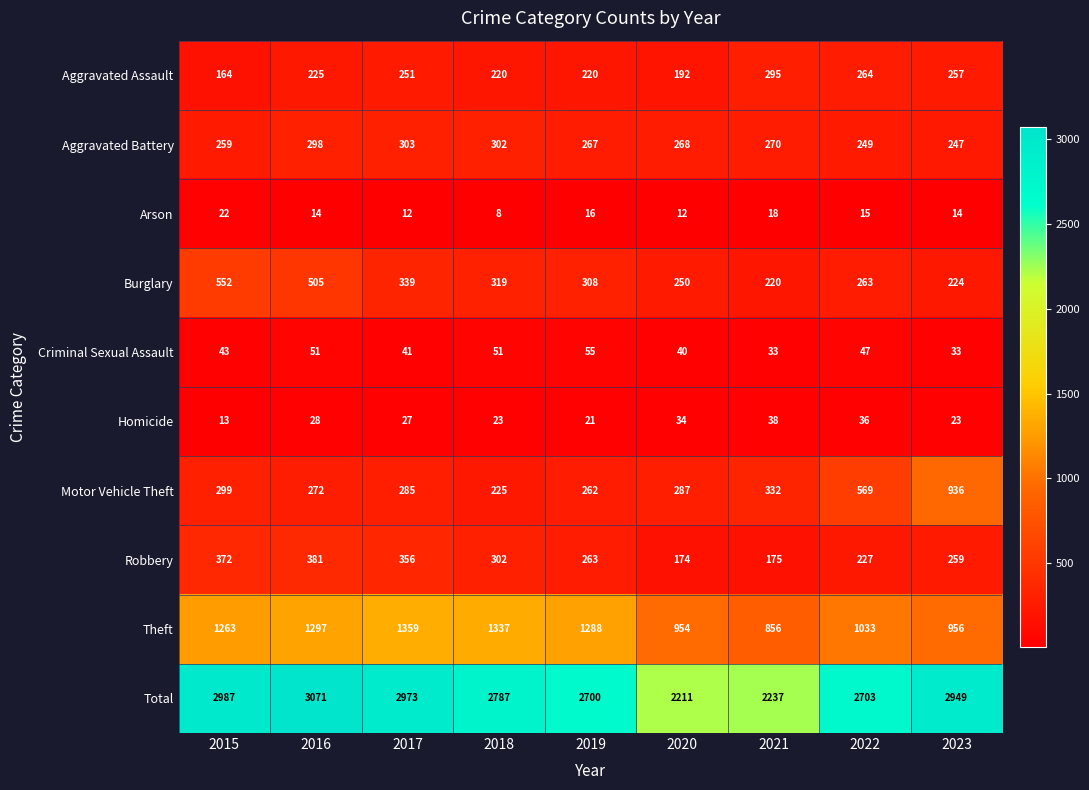

At how many categories does at least one series exceed 2647?

7